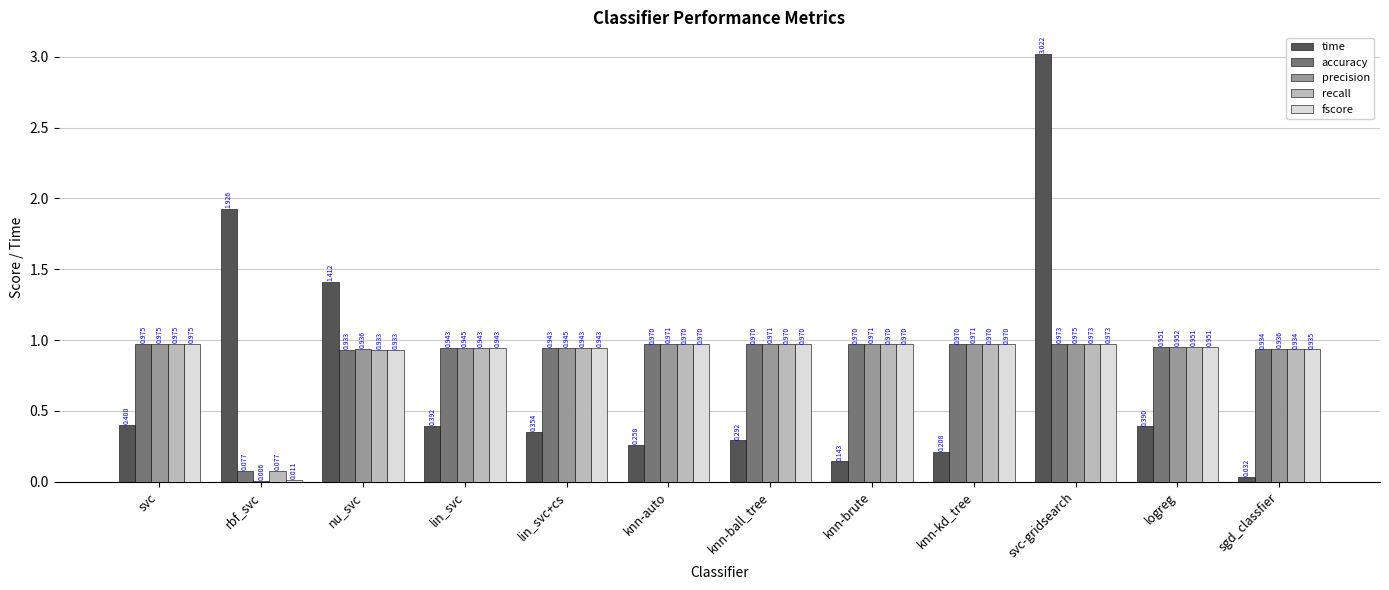

Which series changed the most between rbf_svc and logreg?

time